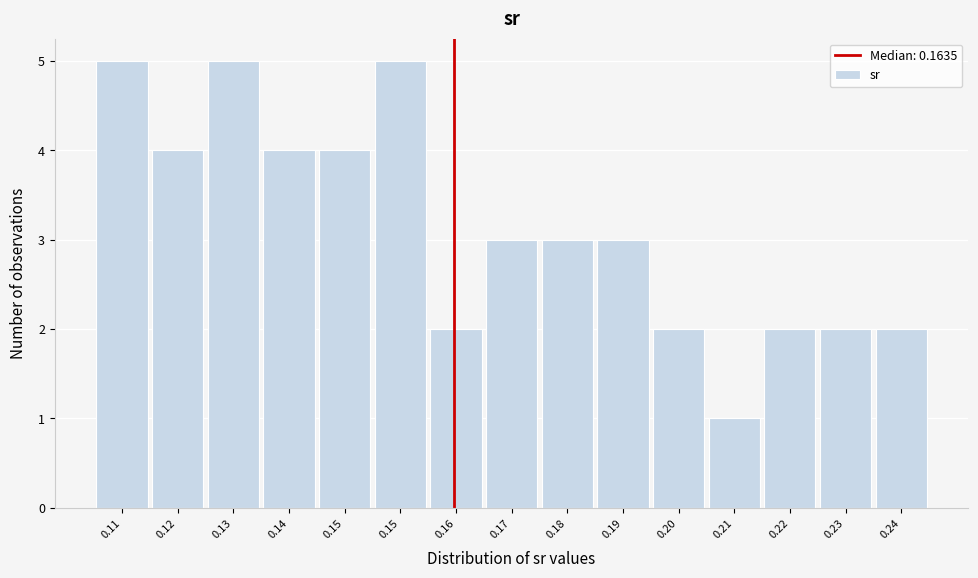

Count the number of data series in this chart.

1